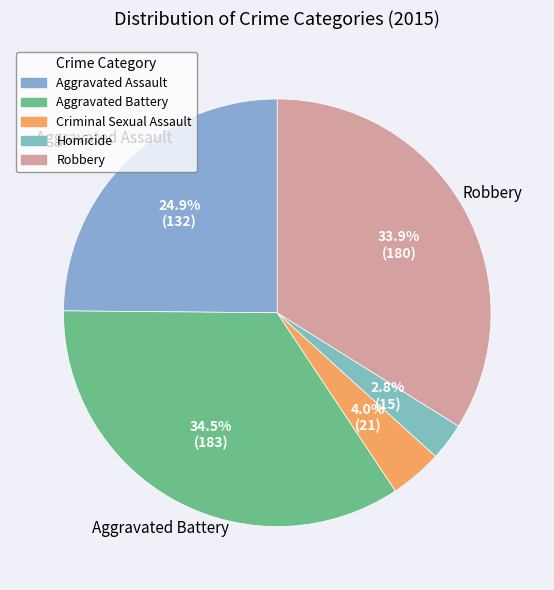

To the nearest percent, what is the average slice percentage?

20%